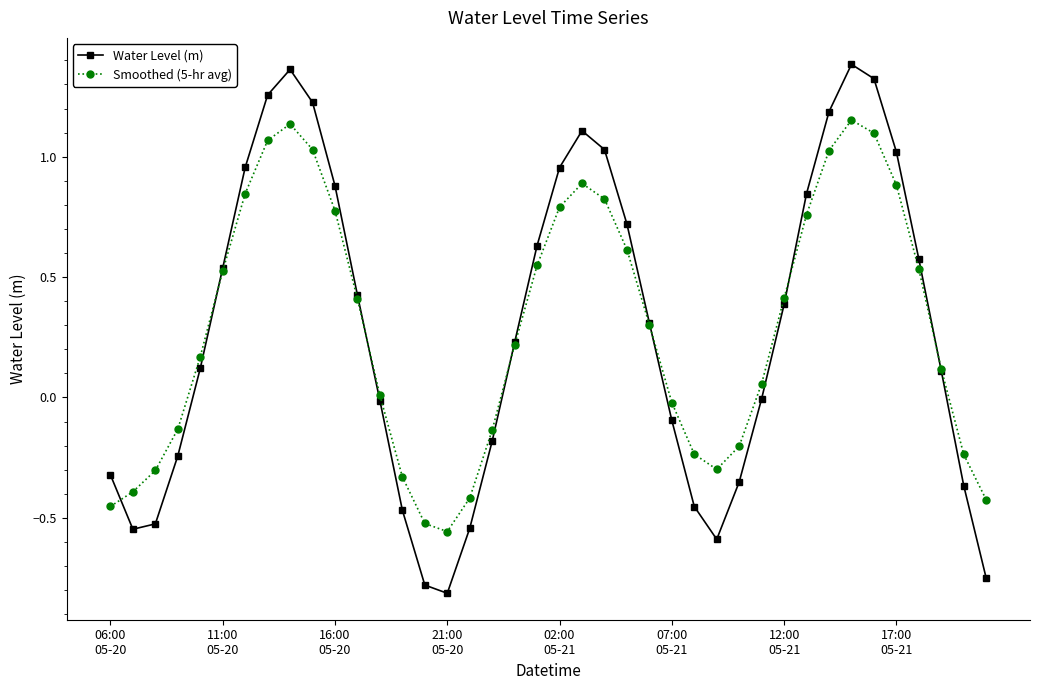

List the series in order of their peak value, lowest first.

Smoothed (5-hr avg), Water Level (m)